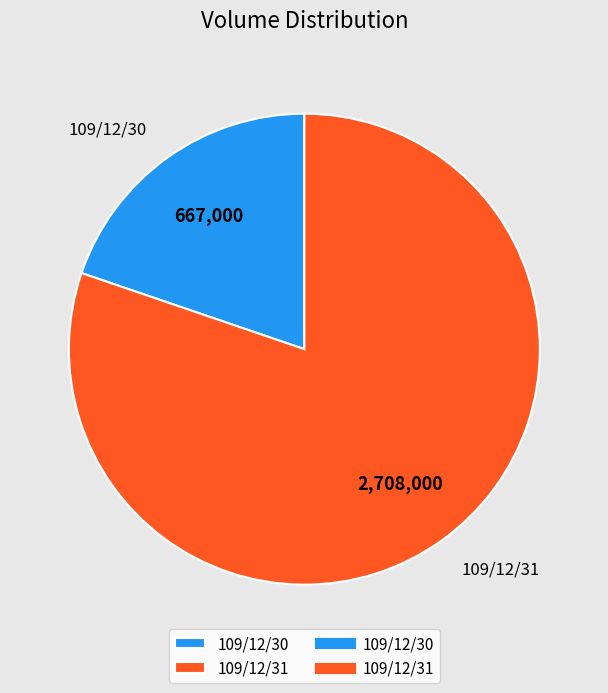

What is the ratio of the value at 109/12/30 to the value at 109/12/31?

0.2